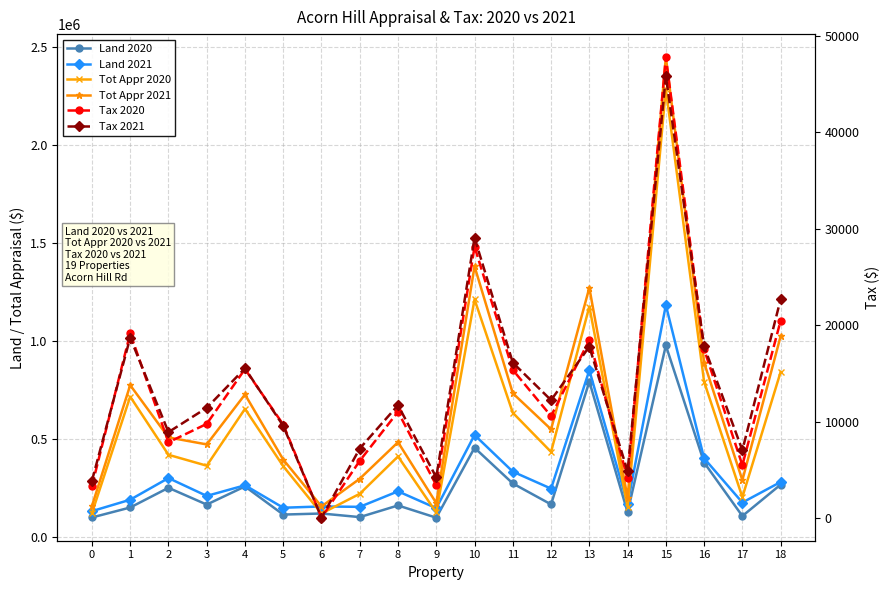

Which series has the largest total across all categories?

Tot Appr 2021